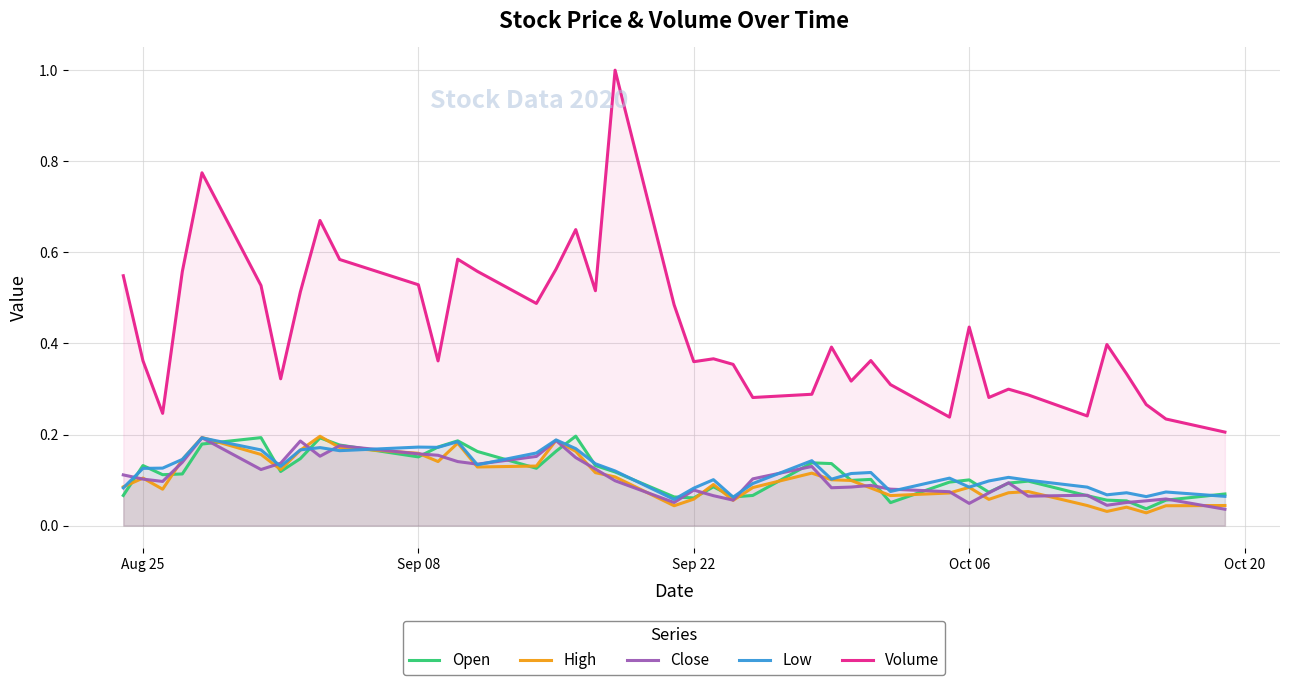

What is the maximum value shown in the chart?

1.0